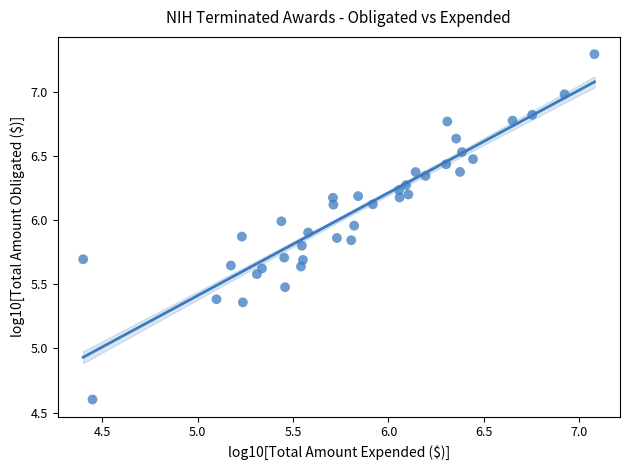

What is the range of Y values (max minus min)?

2.7